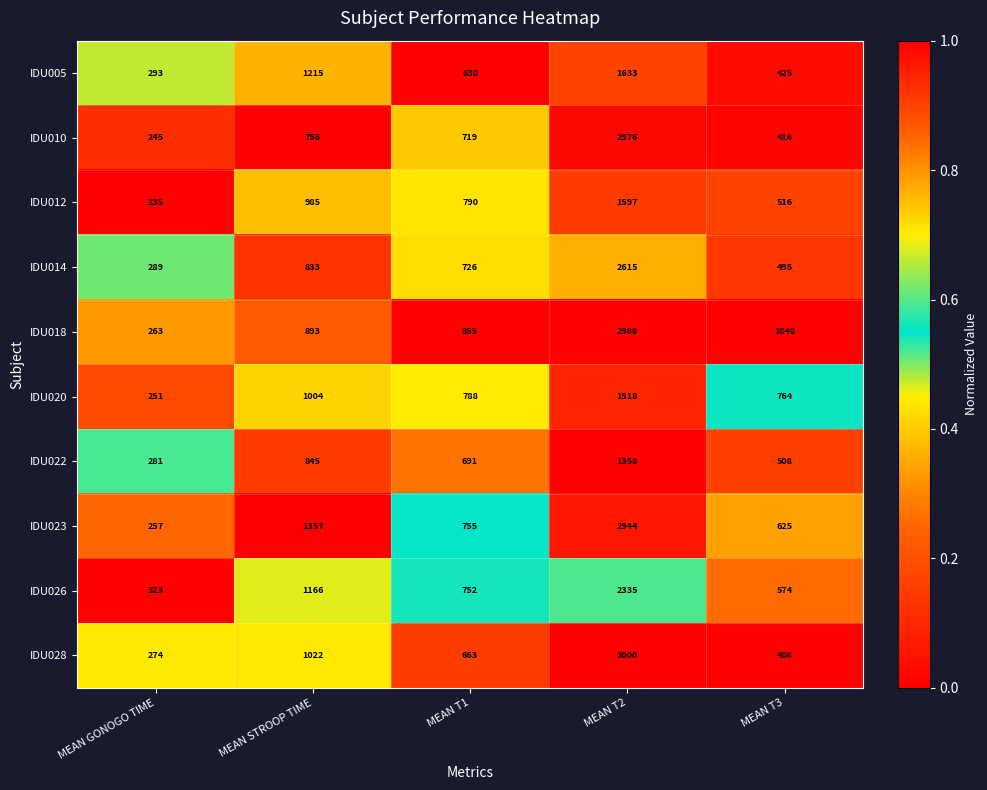

What is the total value across all series at MEAN T3?

5779